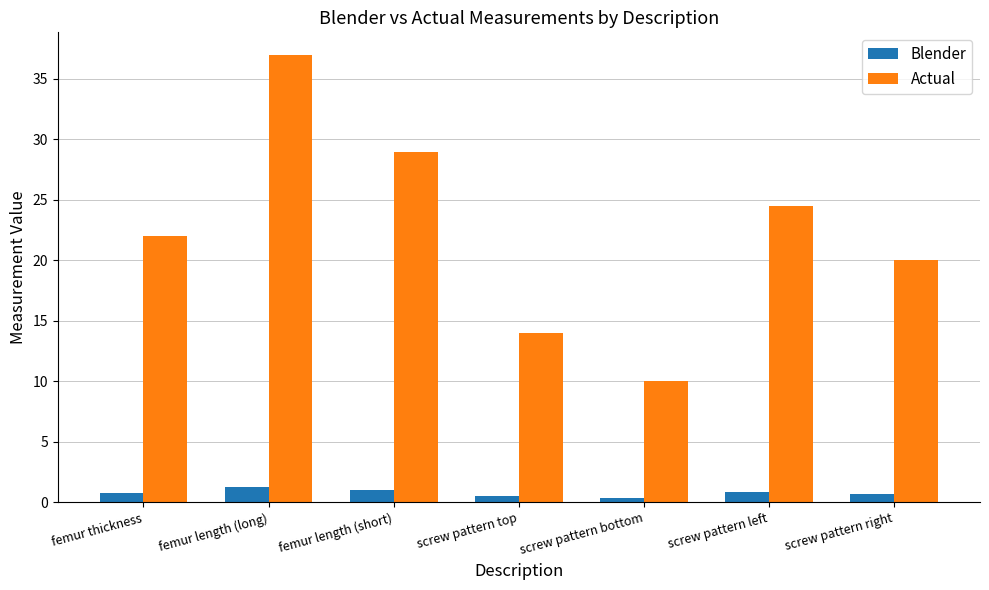

Which category has the highest value in the Actual series?

femur length (long)